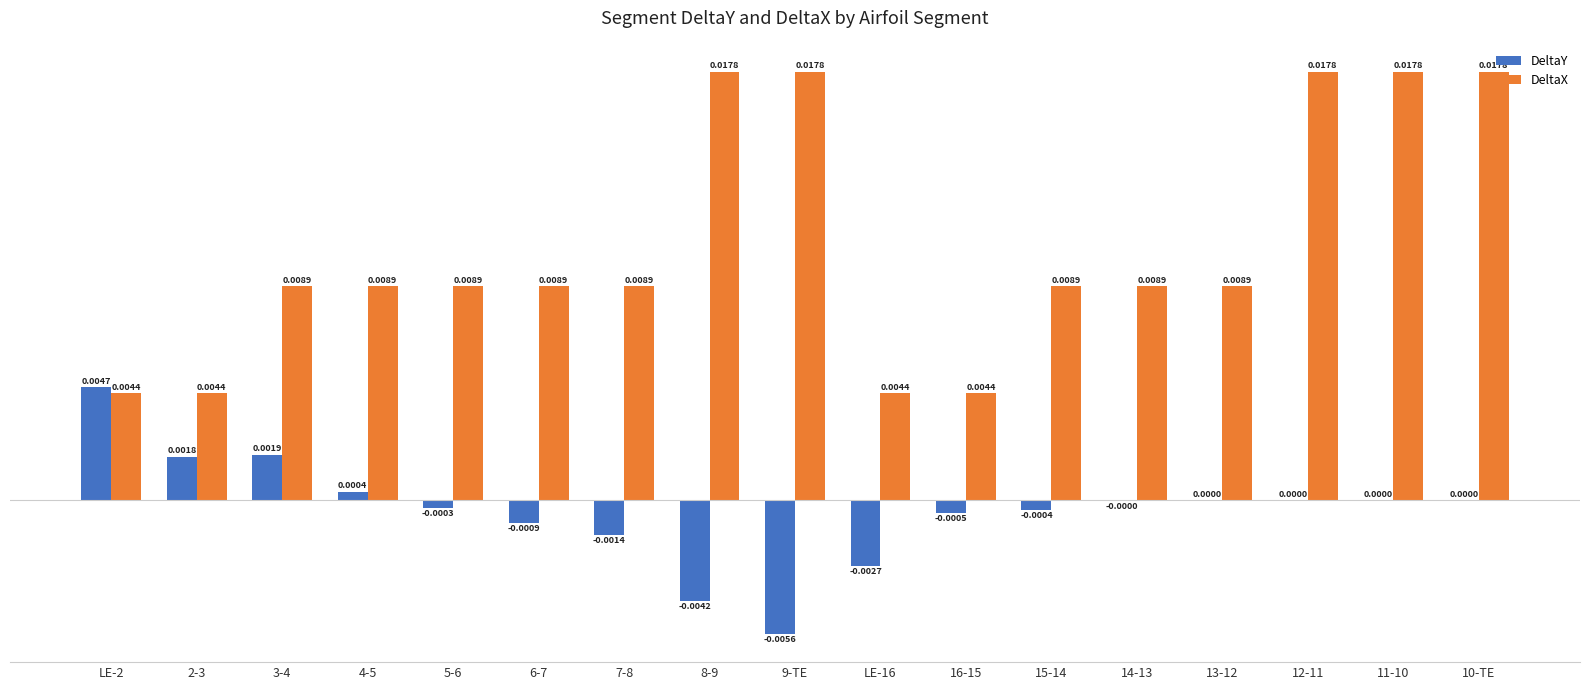

True or false: DeltaX has a value of 0.0 at 13-12.

True